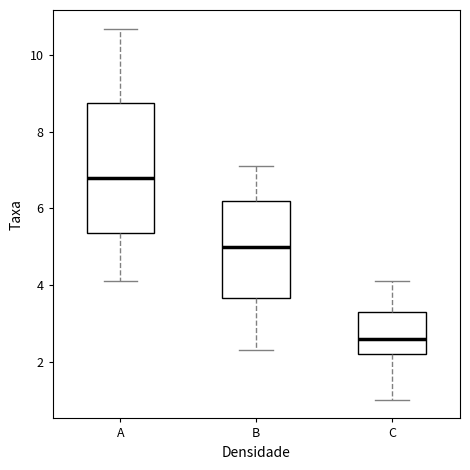

Where is the upper edge of the box for A on the y-axis? The values are not printed on the chart, so give them approximately, as read against the axis.

8.8